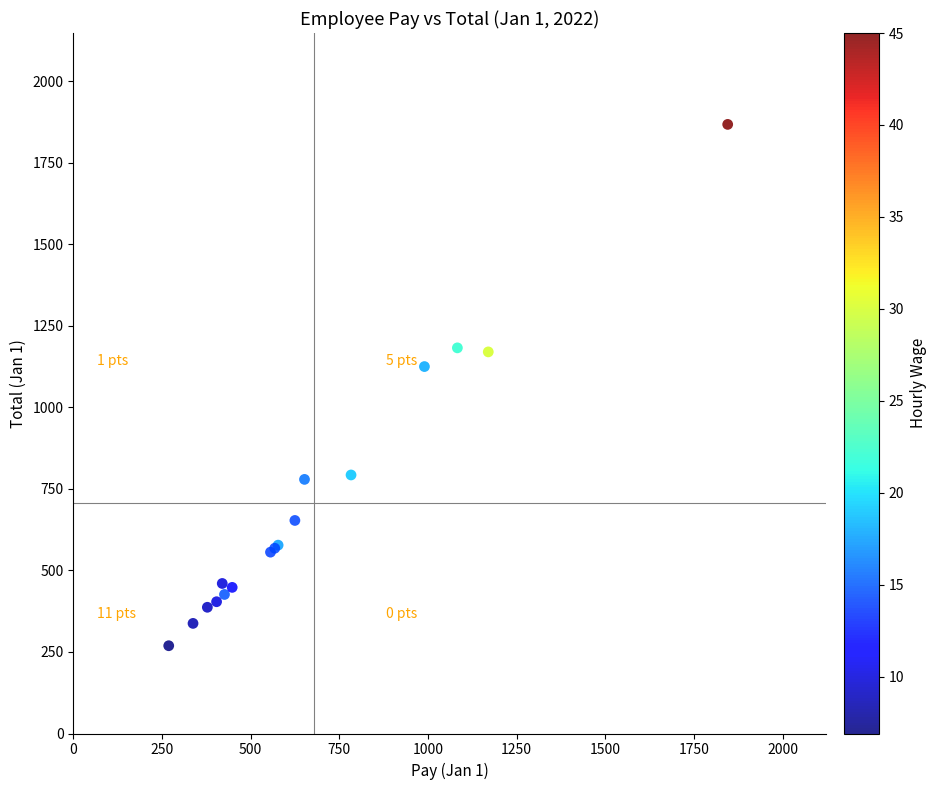

What Y value in the scatter plot is closest to 1068?

1125.0